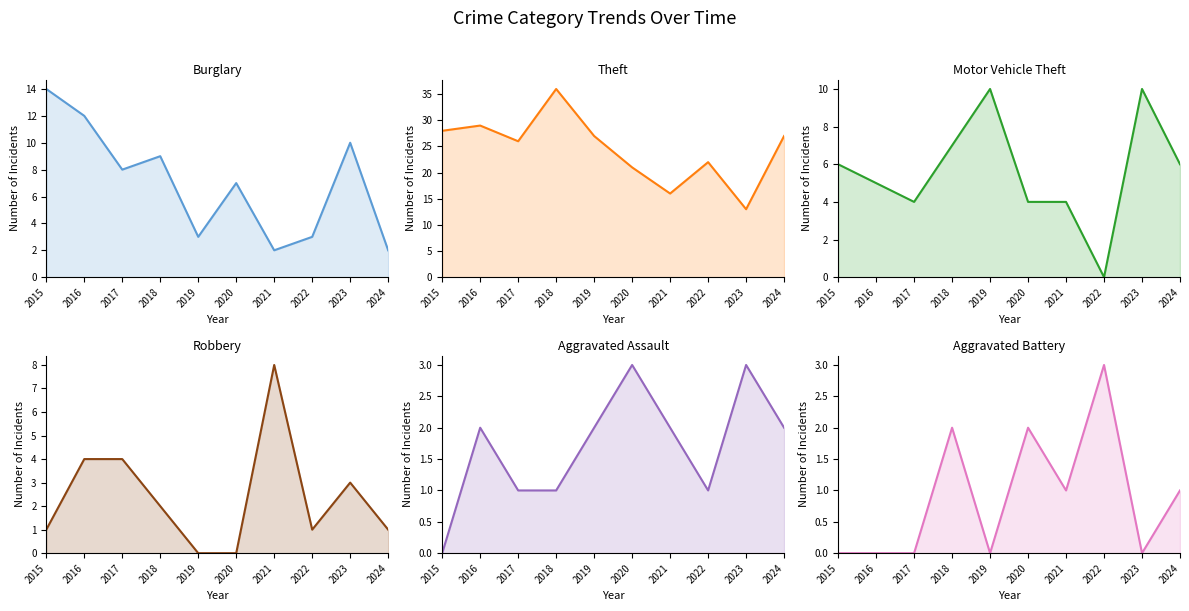

What value does the Burglary series have at 2015, to the nearest 10?

10